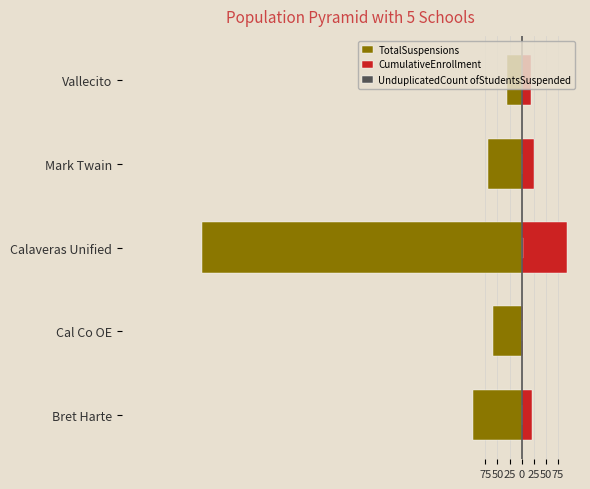

How many data points in CumulativeEnrollment are less than 20?

2